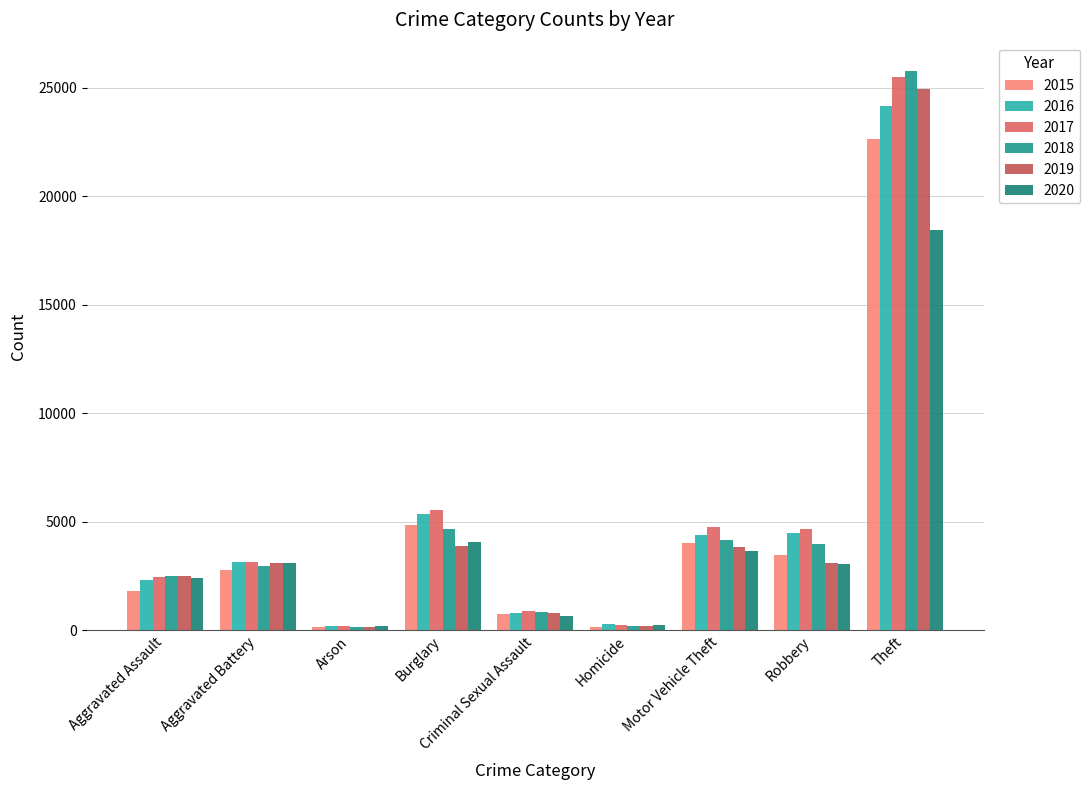

How many data points does each series have?

9